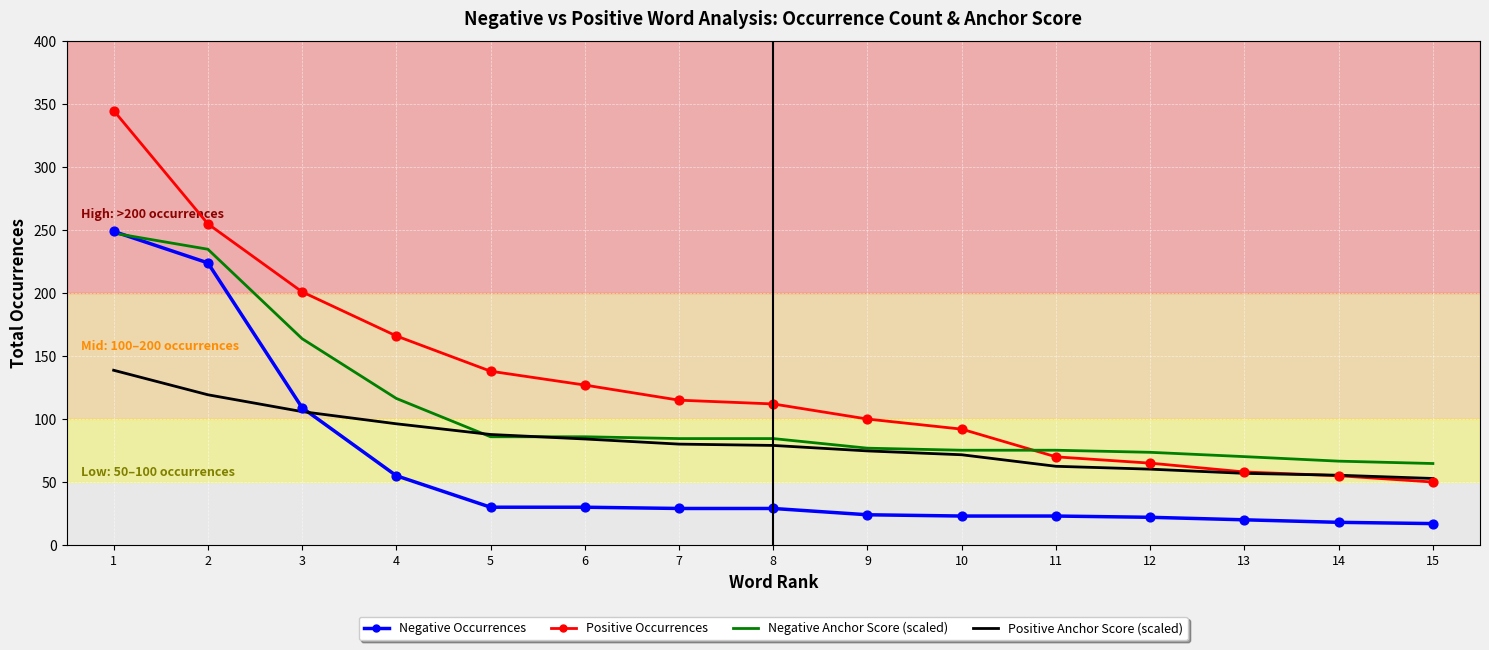

What are all the series names shown in the legend?

Negative Occurrences, Positive Occurrences, Negative Anchor Score (scaled), Positive Anchor Score (scaled)